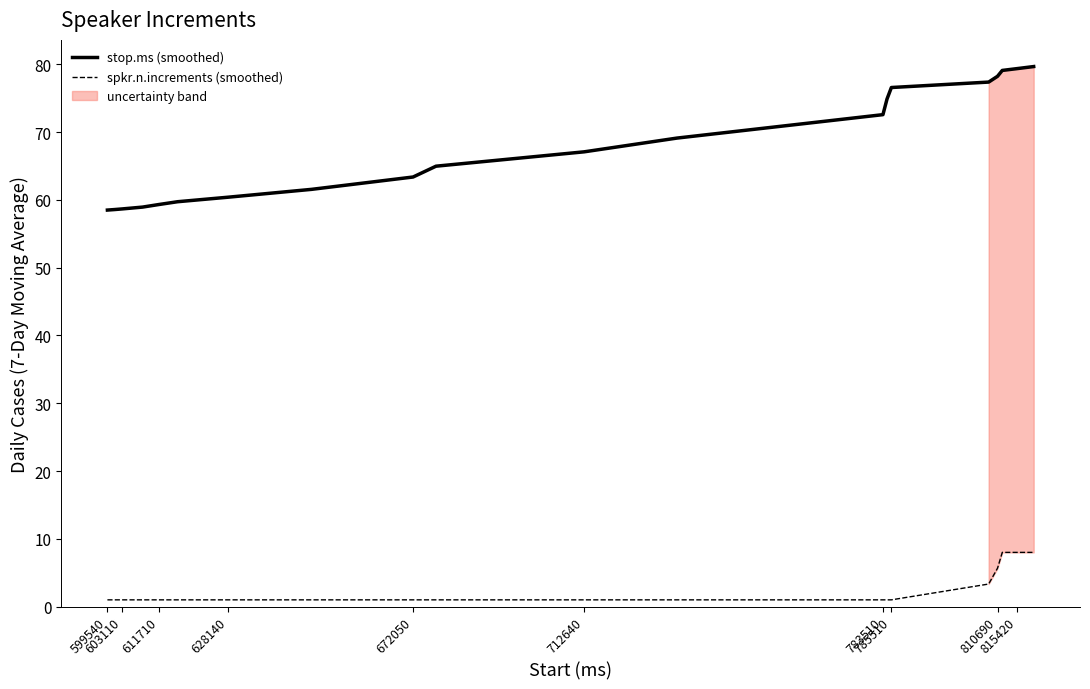

What is the minimum value for stop.ms (smoothed)?

58.5